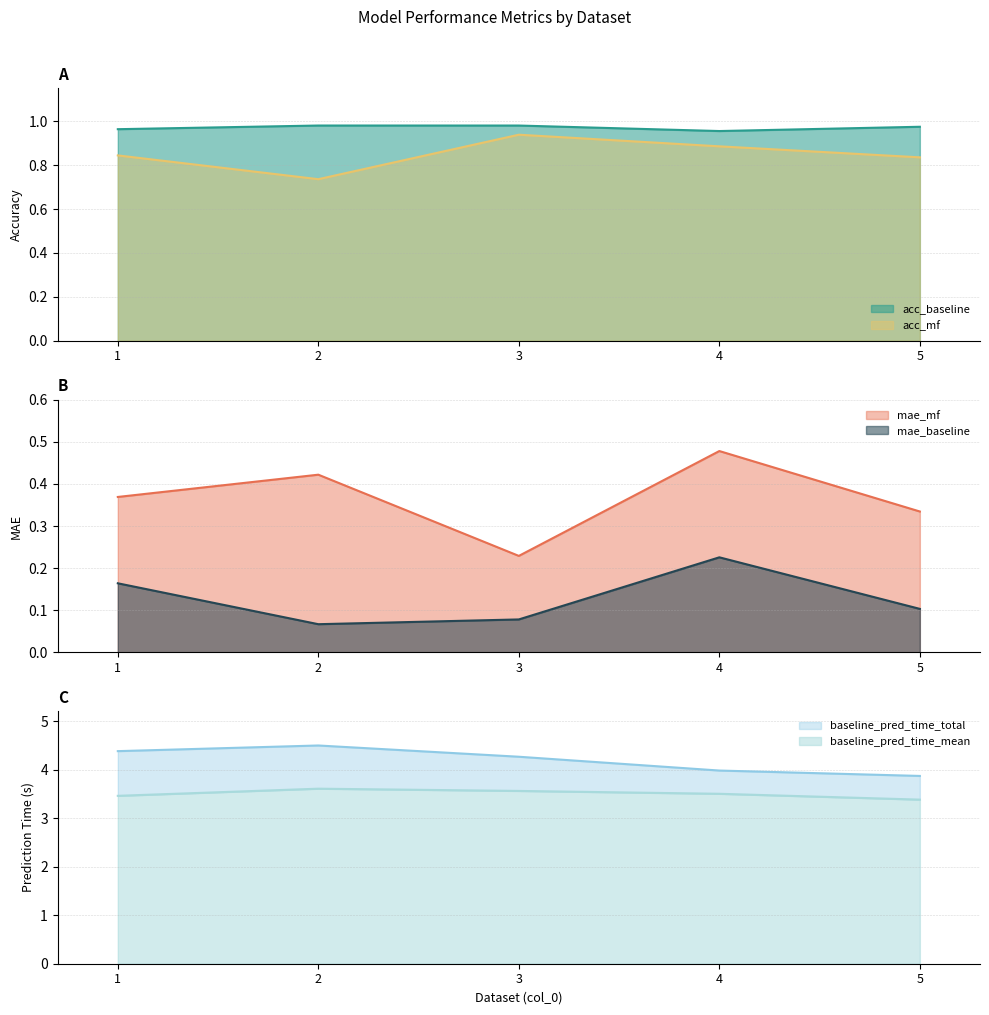

True or false: acc_mf and mae_baseline cross at least once.

False